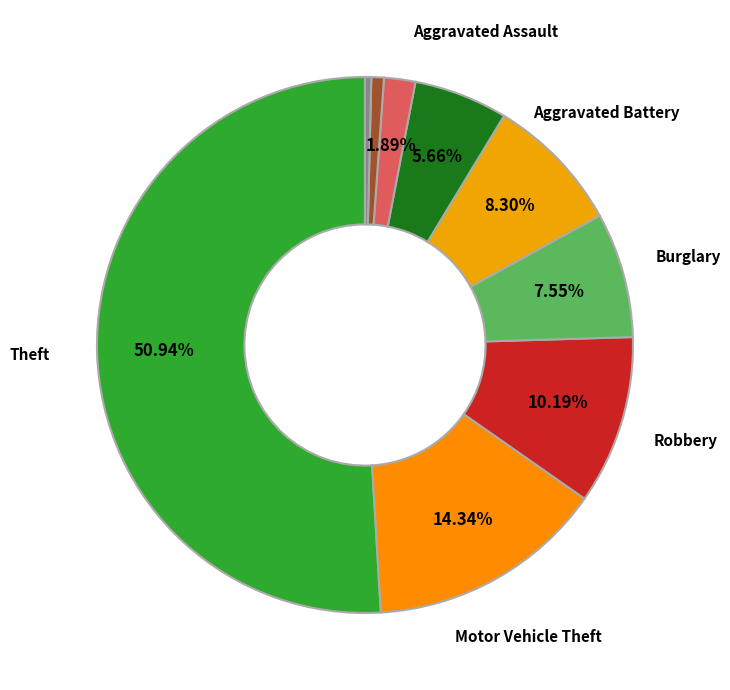

Is there any slice that represents more than half of the pie?

Yes